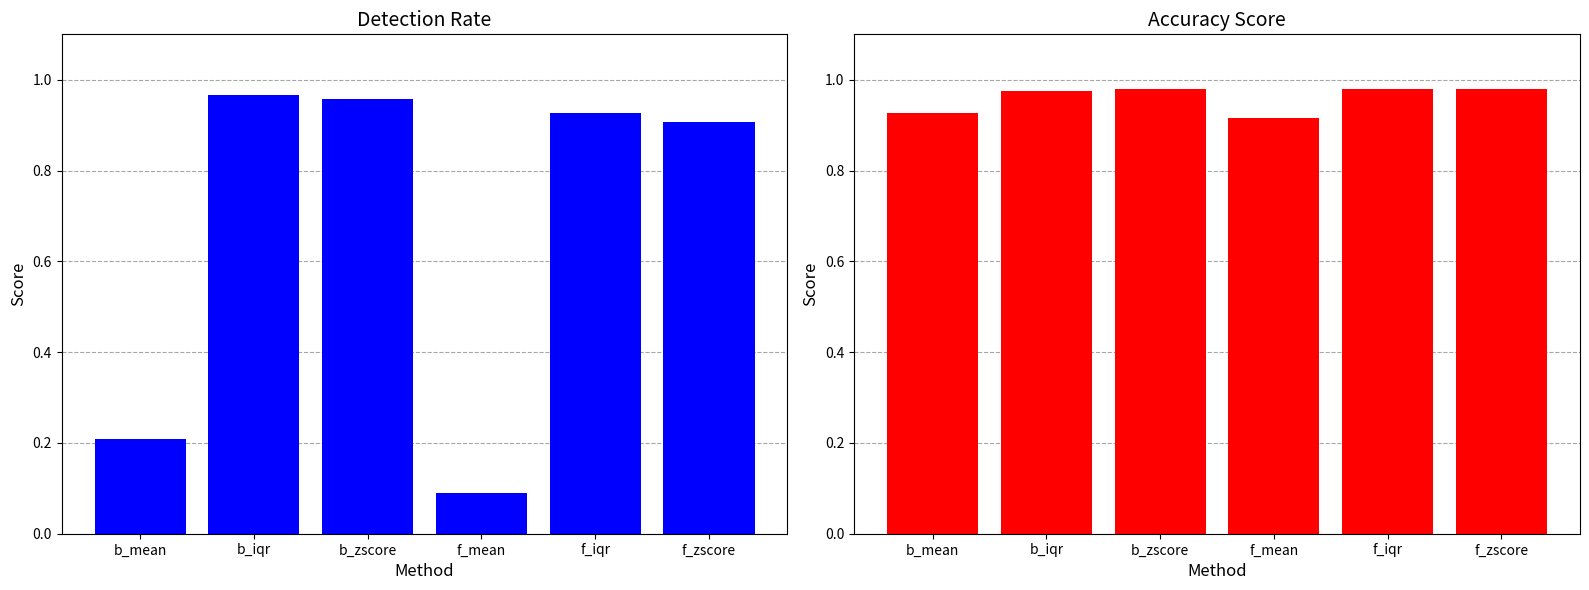

Reading right to left, transcribe all the data shown in this chart.

Detection Rate: 0.9	0.9	0.1	1.0	1.0	0.2
Accuracy Score: 1.0	1.0	0.9	1.0	1.0	0.9